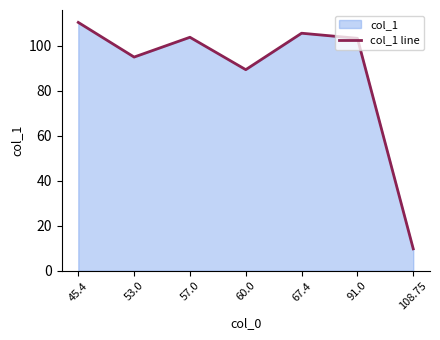

How many interior local peaks (higher than both neighbors) does the data have?

2